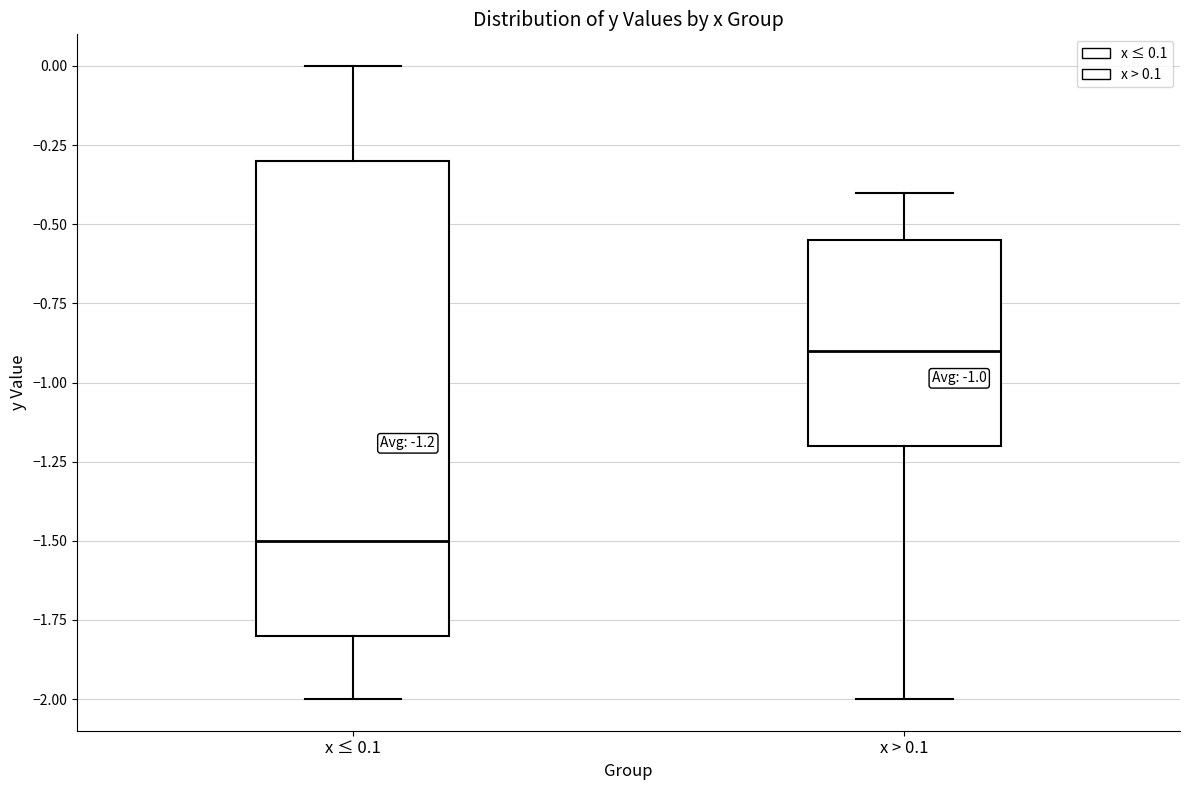

Comparing the boxes themselves (not the whiskers), which one is the tallest?

x ≤ 0.1